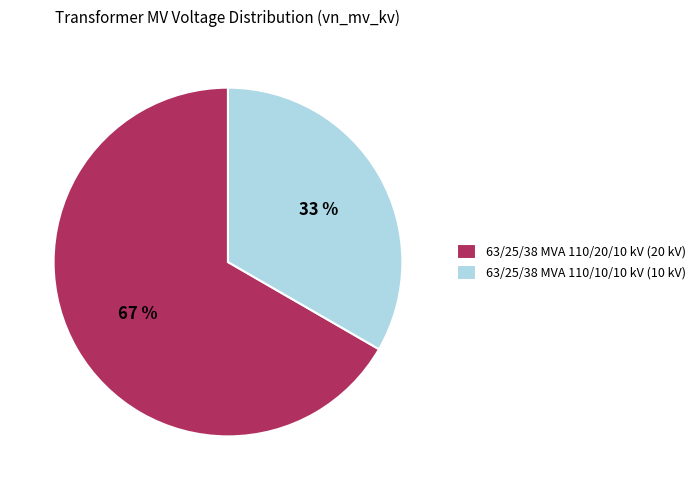

Combined, do 63/25/38 MVA 110/20/10 kV (20 kV) and 63/25/38 MVA 110/10/10 kV (10 kV) account for over 50%?

Yes